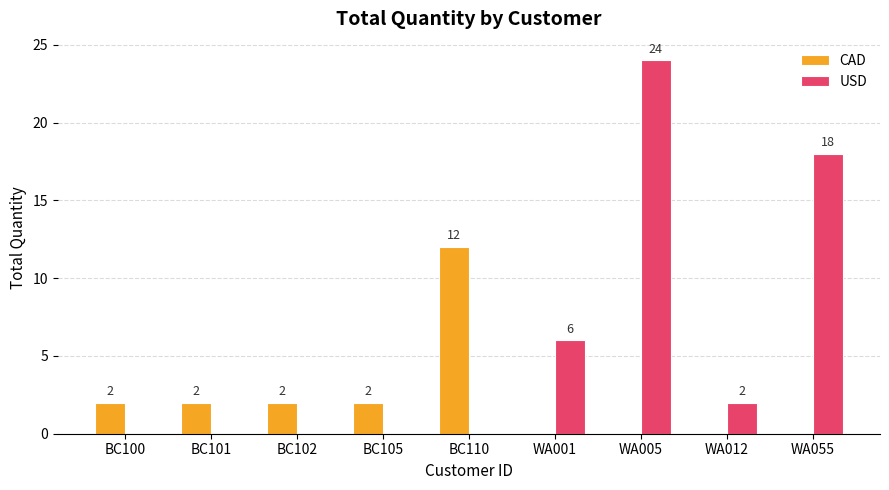

How many data points in USD are above 0?

4